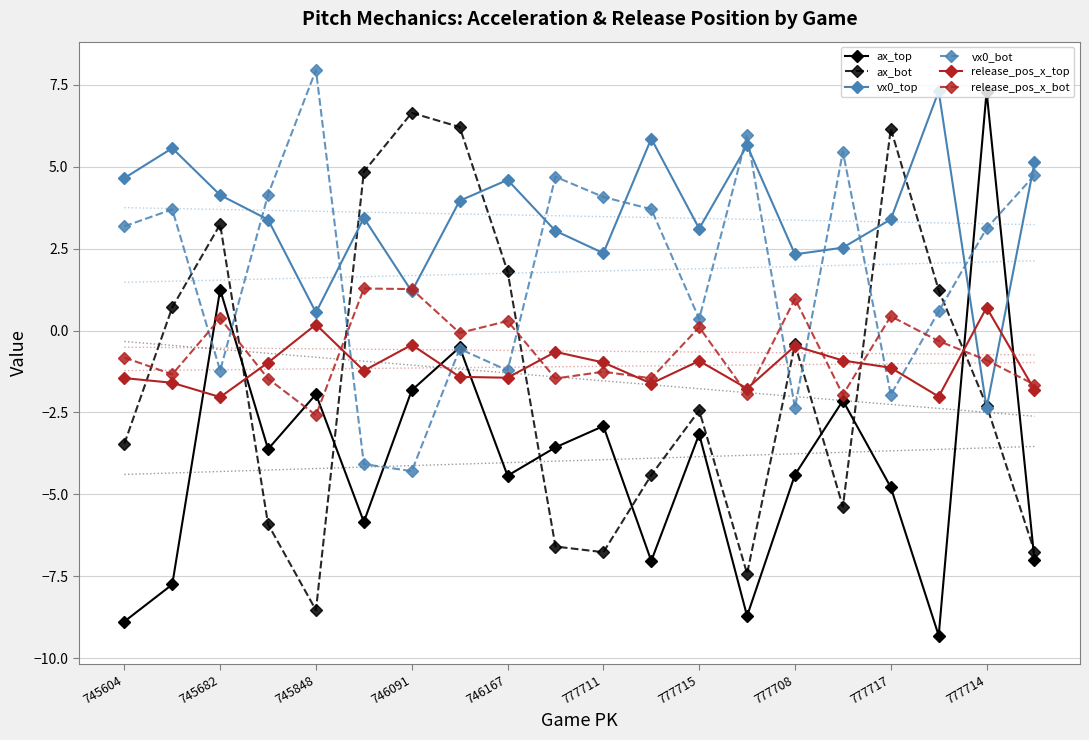

How many categories are shown in the chart?

20